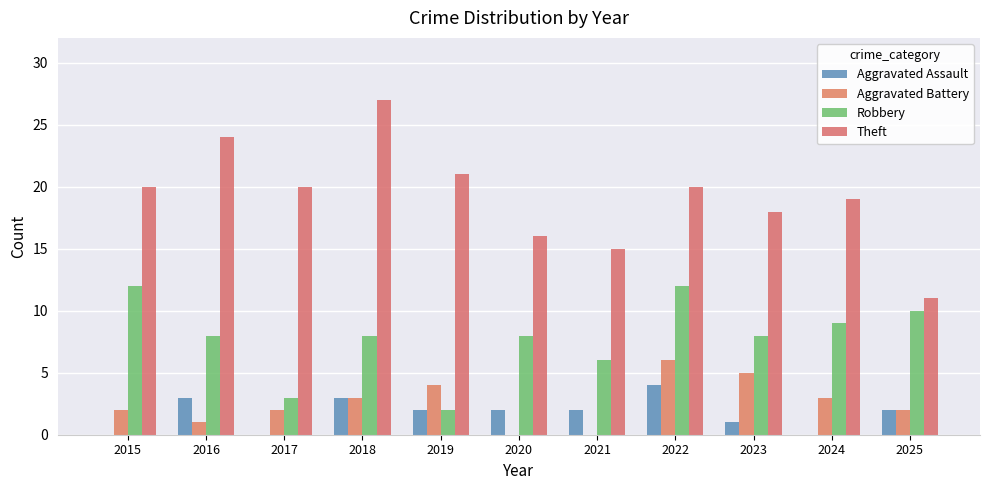

At which category is the sum across all series the highest?

2022